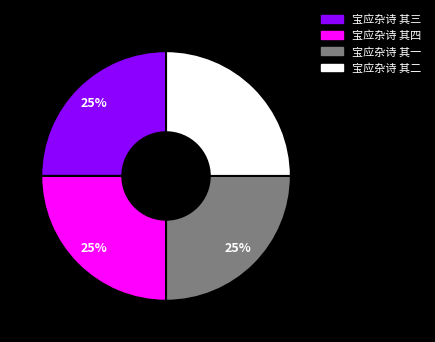

True or false: 宝应杂诗 其一 accounts for 19% of the total.

False